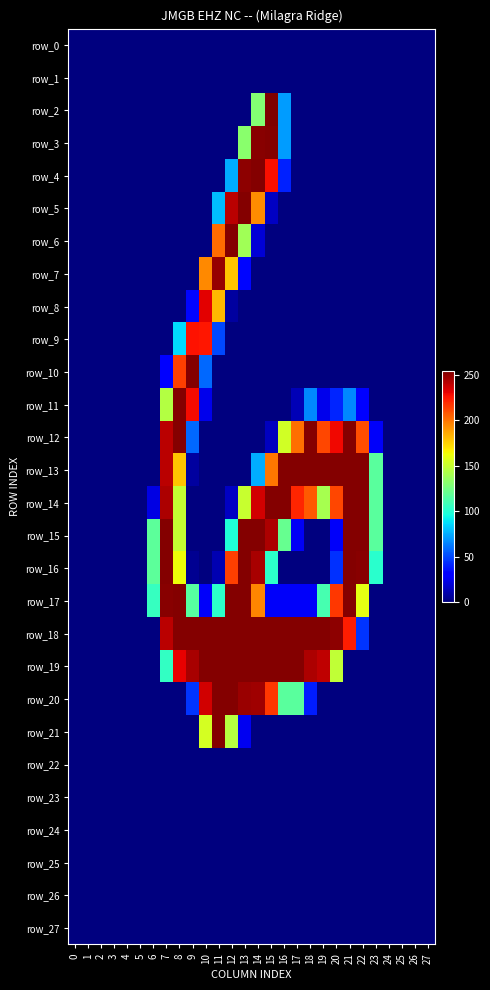

What is the total value across all series at 7?

2006